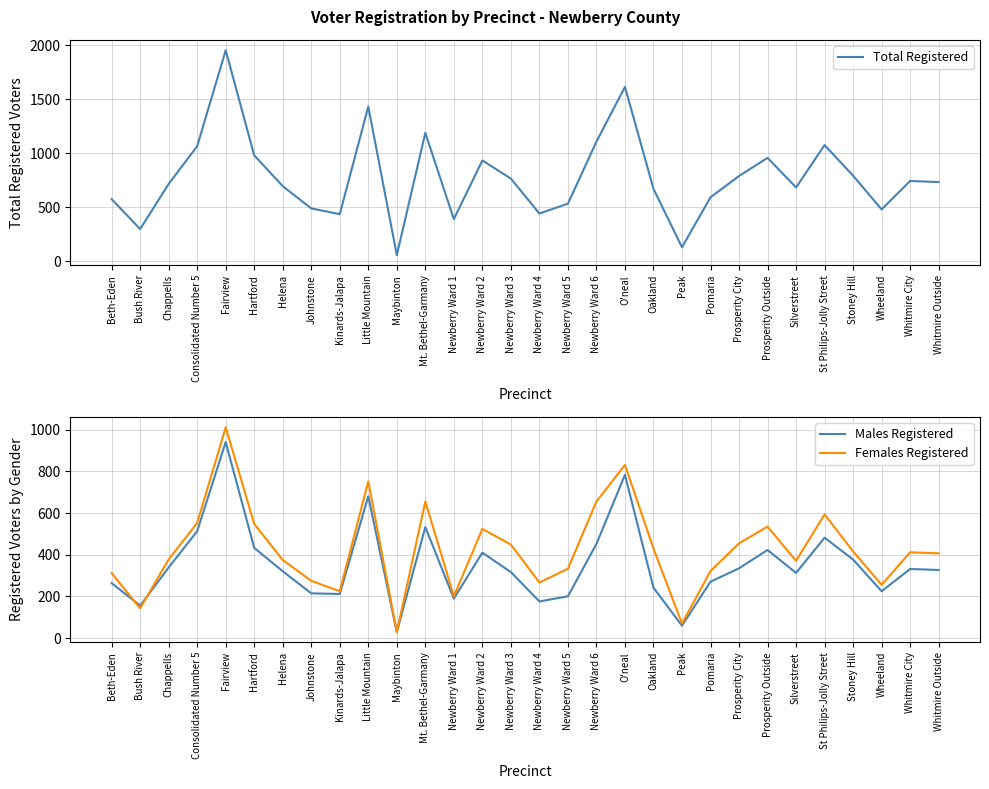

At how many categories does at least one series exceed 396?

26